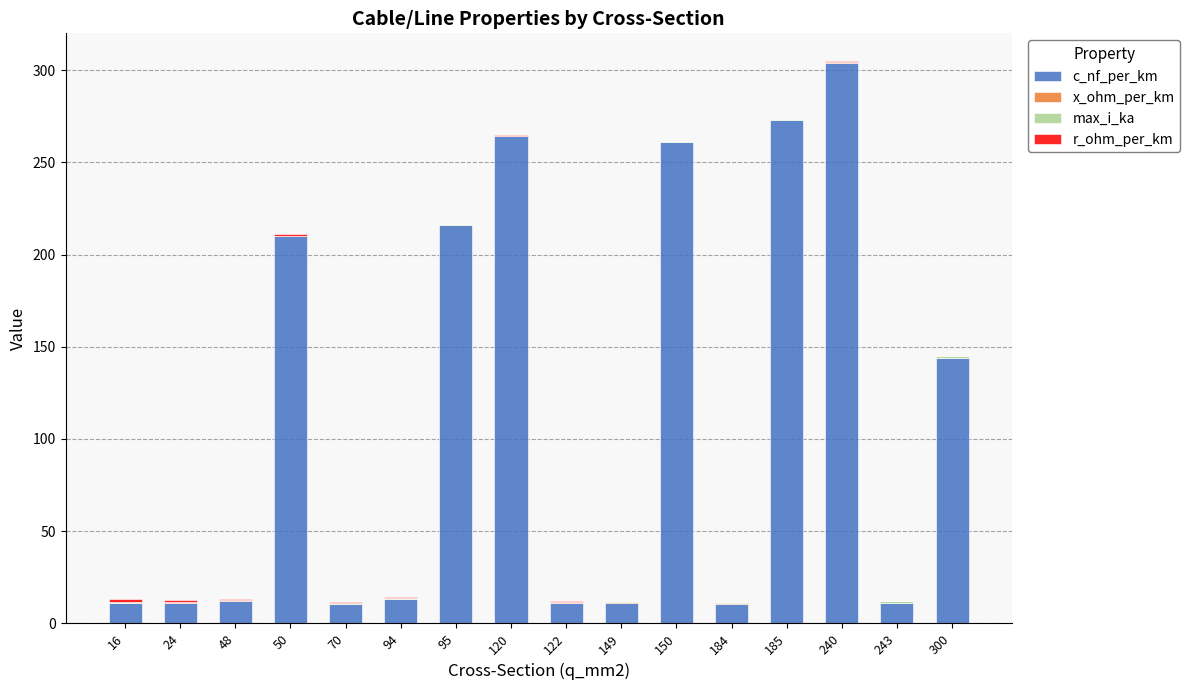

At which label is c_nf_per_km closest to 157?

300